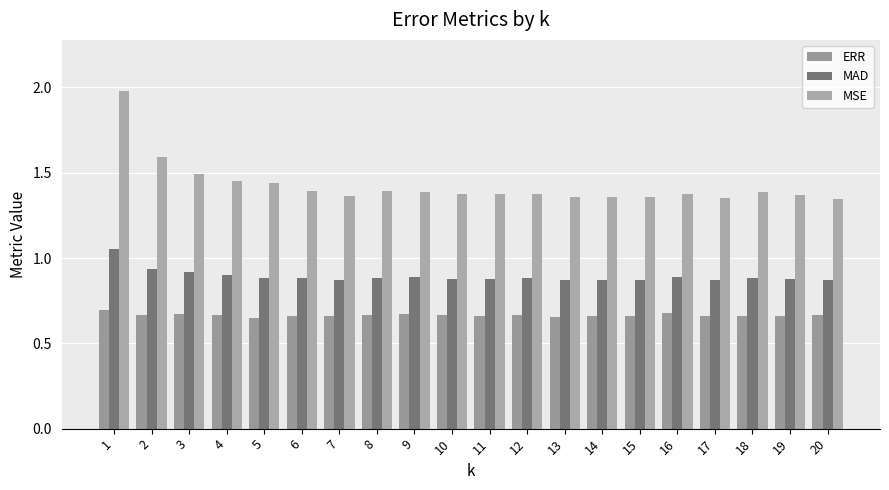

How many series are shown in this chart?

3